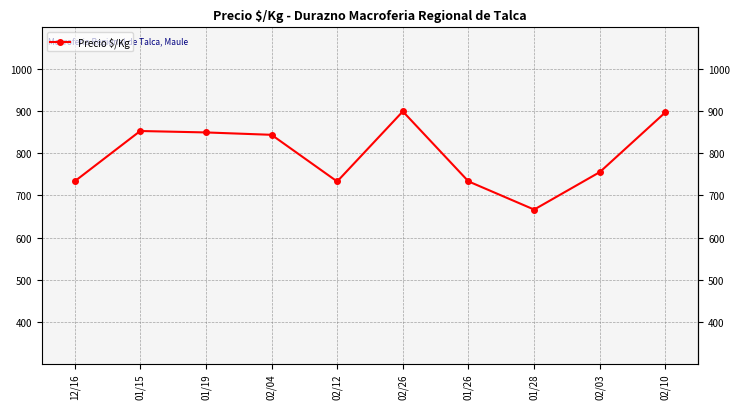

True or false: there are more than 1 points higher than both neighbors.

True